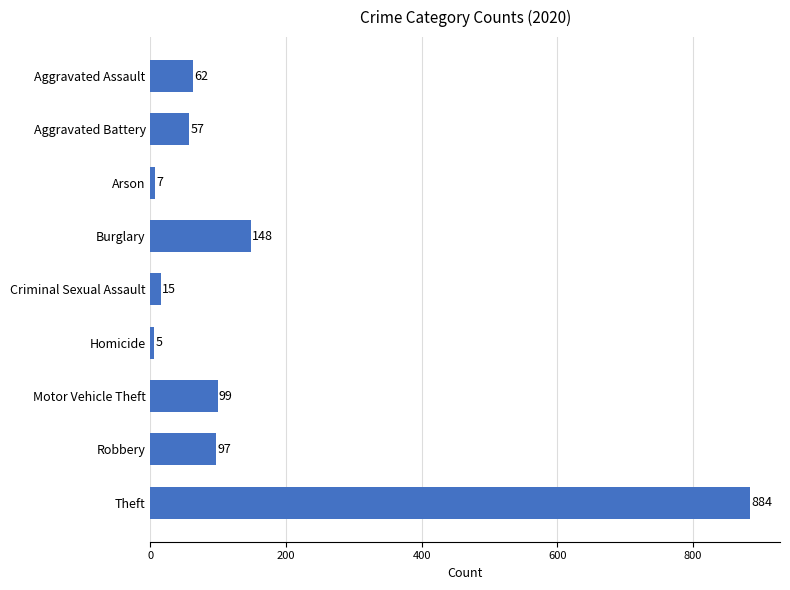

What is the minimum value shown in the chart?

5